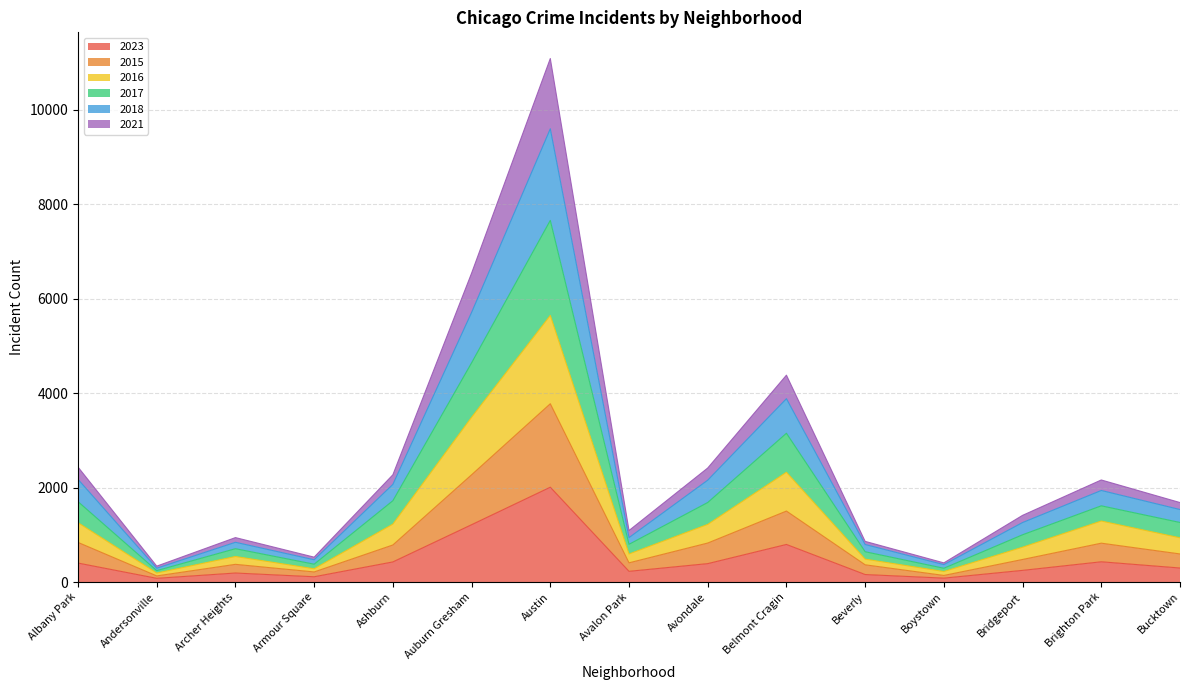

What are all the series names shown in the legend?

2023, 2015, 2016, 2017, 2018, 2021